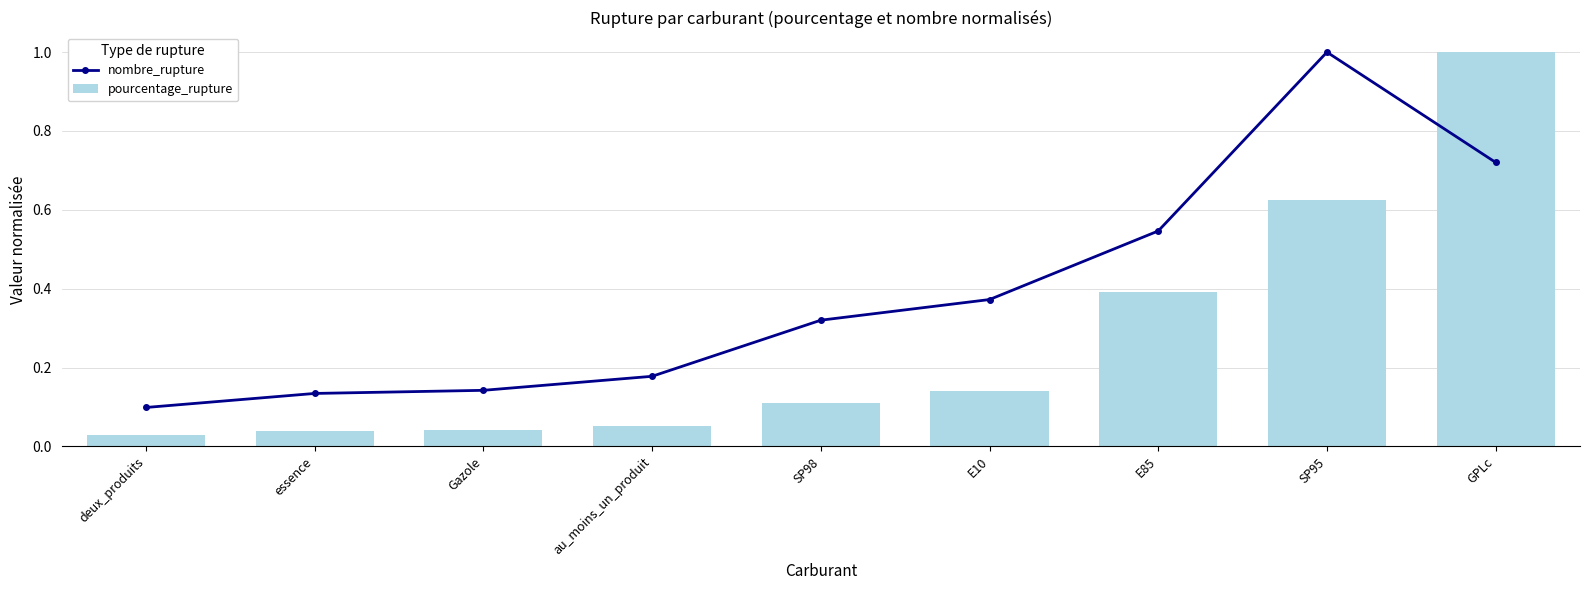

How many groups of bars are there?

9